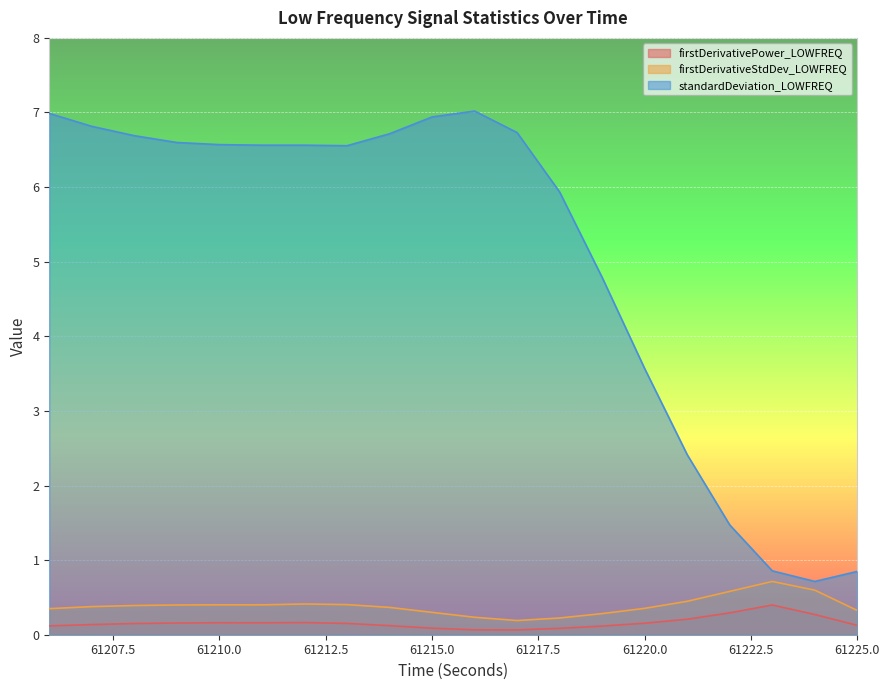

Between 61223 and 61225, which series saw the biggest shift?

firstDerivativeStdDev_LOWFREQ